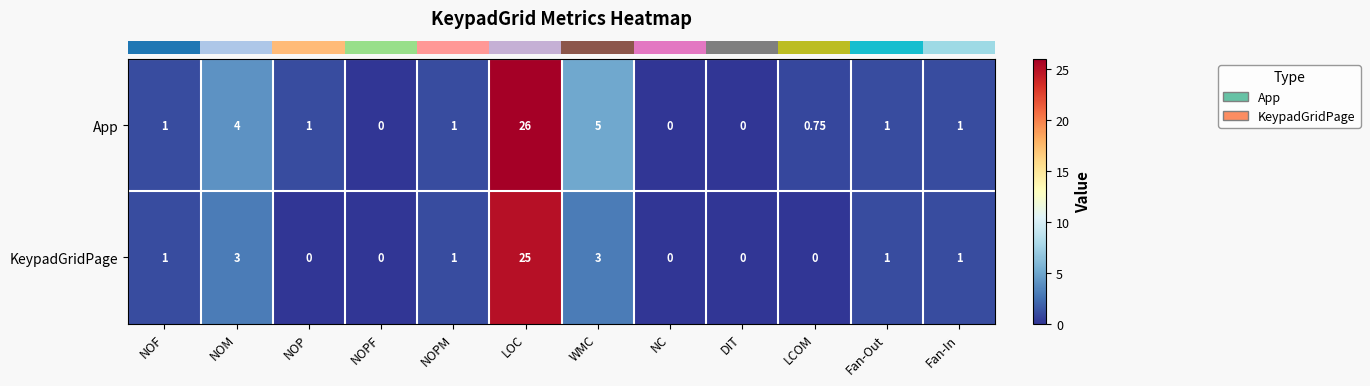

Rank the series at NOP from highest to lowest value.

App, KeypadGridPage